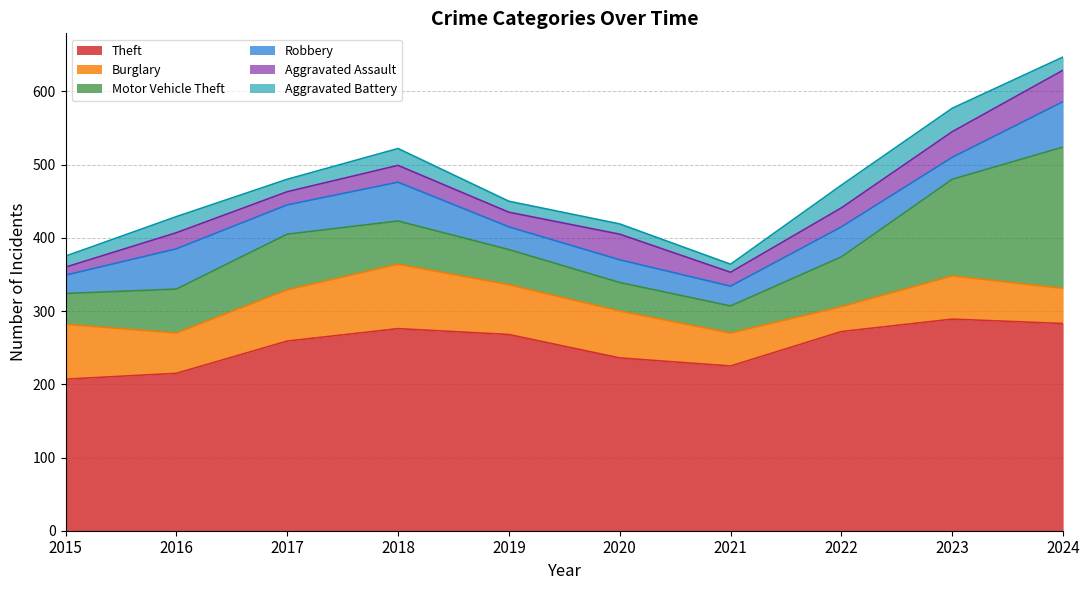

How many series are shown in this chart?

6